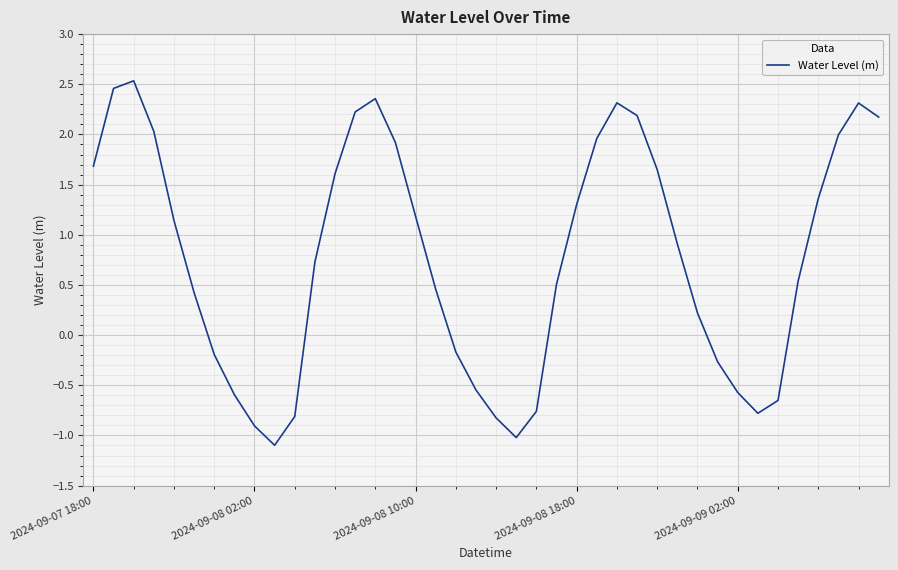

True or false: the data has more than 1 interior local peaks.

True